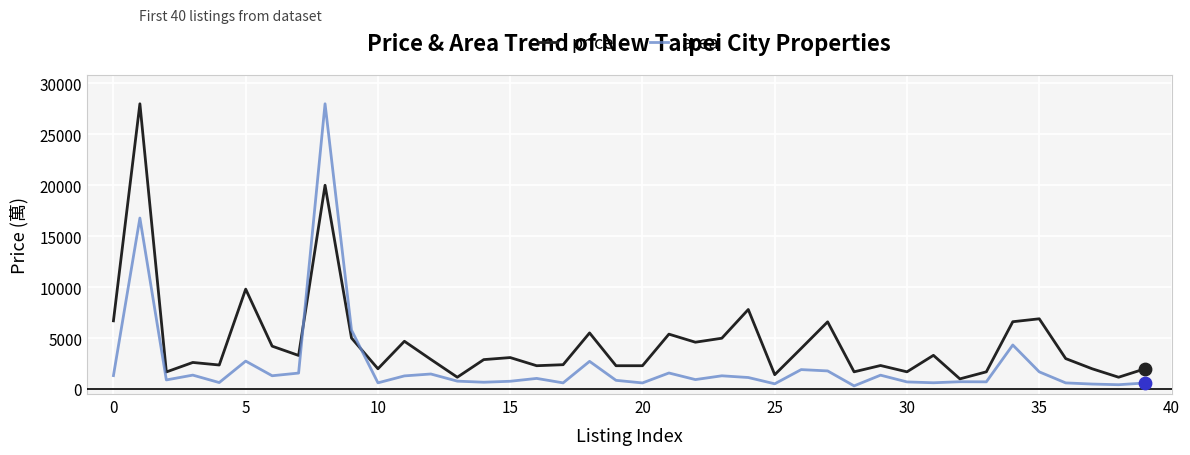

Which series has the largest total across all categories?

price